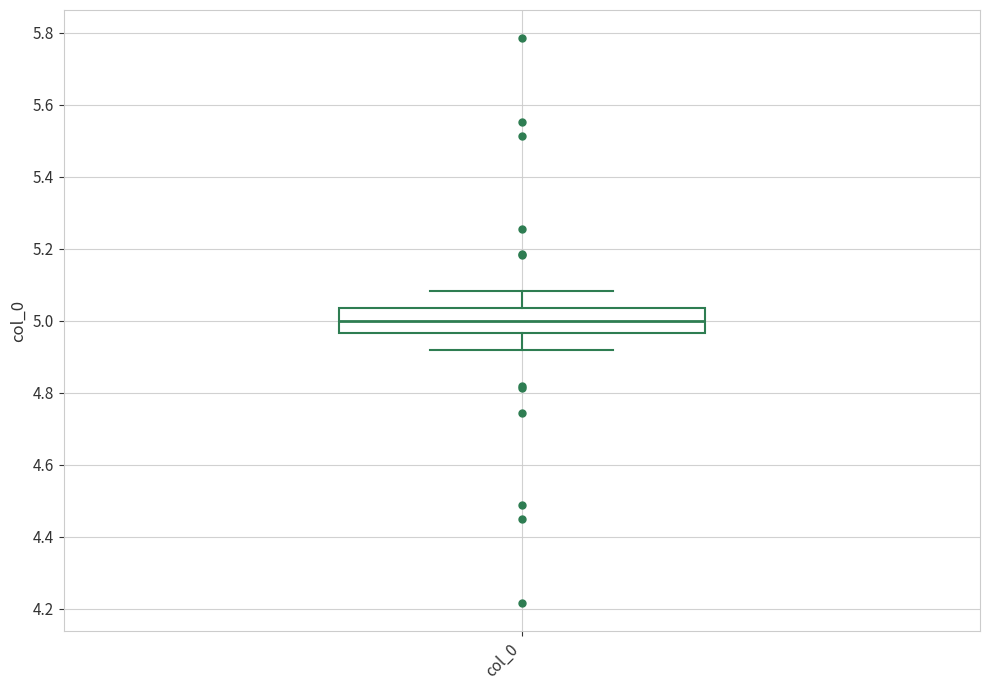

Transcribe this box plot: give where the median line is, the range the box spans, and where the two whiskers end, as read against the y-axis. The values are not printed on the chart, so give them approximately, as read against the axis.

median 5.00, box 4.96 to 5.04, whiskers 4.92 to 5.08